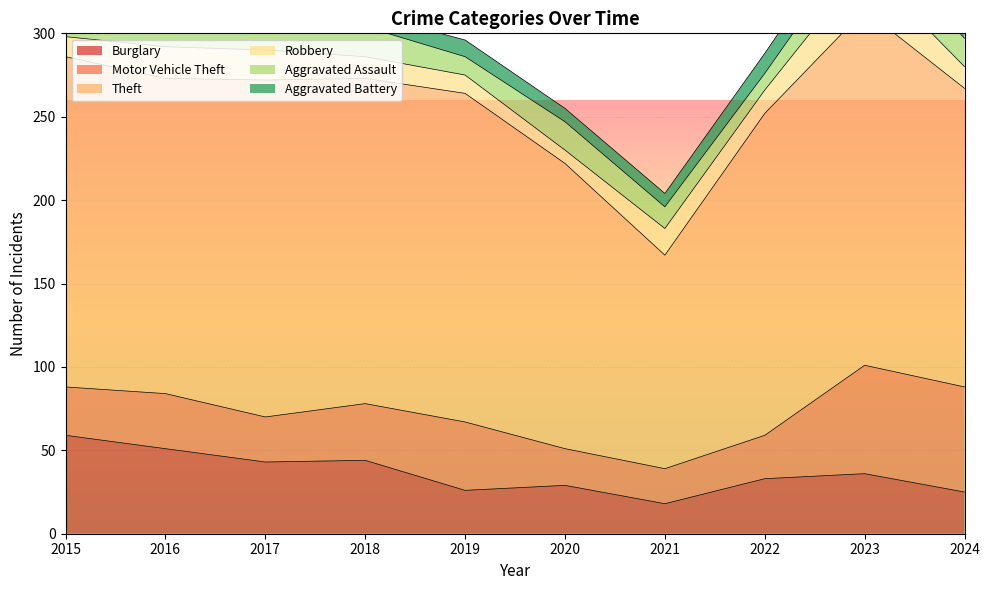

Rank the series by their maximum value, from highest to lowest.

Theft, Motor Vehicle Theft, Burglary, Robbery, Aggravated Assault, Aggravated Battery